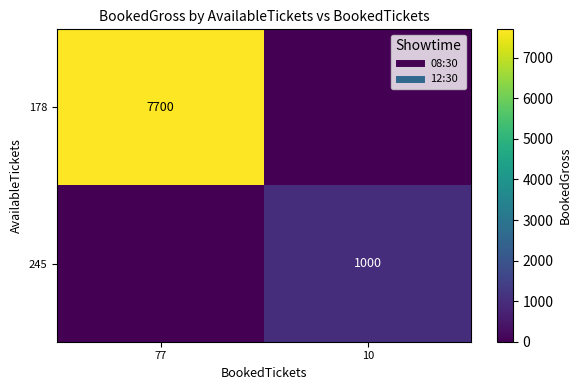

List the series in order of their overall mean, lowest first.

245, 178